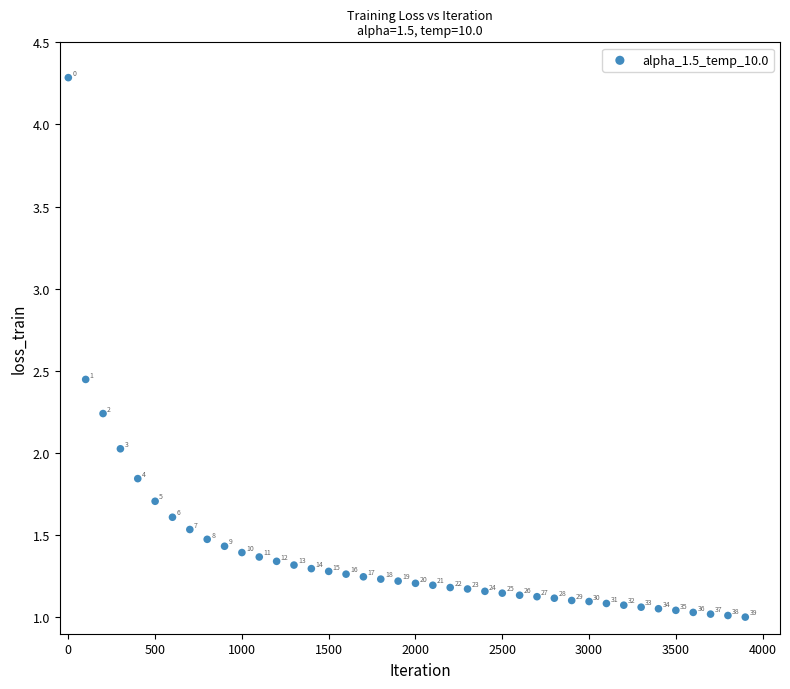

What is the range of Y values (max minus min)?

3.3